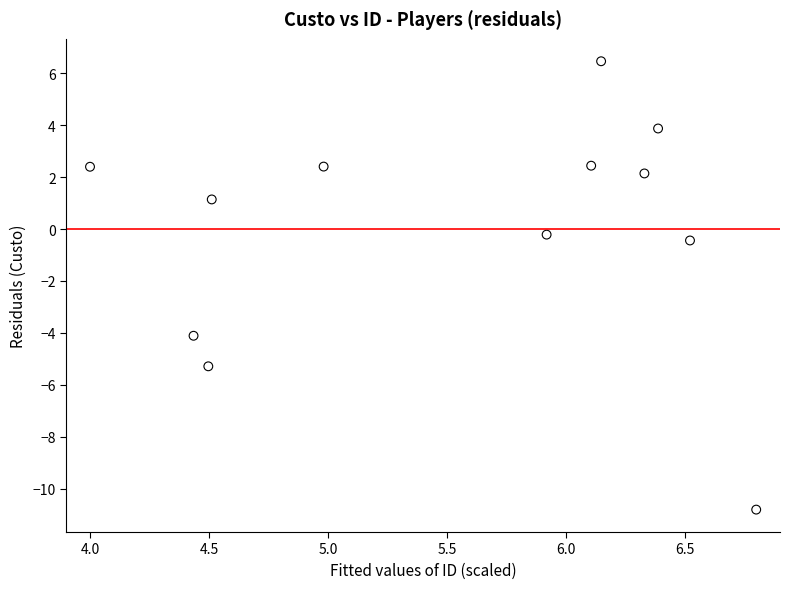

What is the range of Y values (max minus min)?

17.3